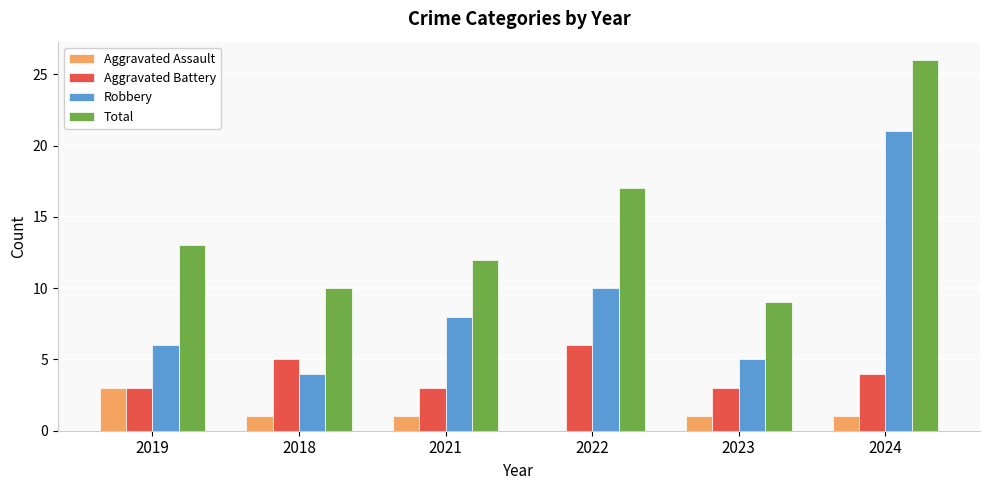

Between 2019 and 2024, which series saw the biggest shift?

Robbery